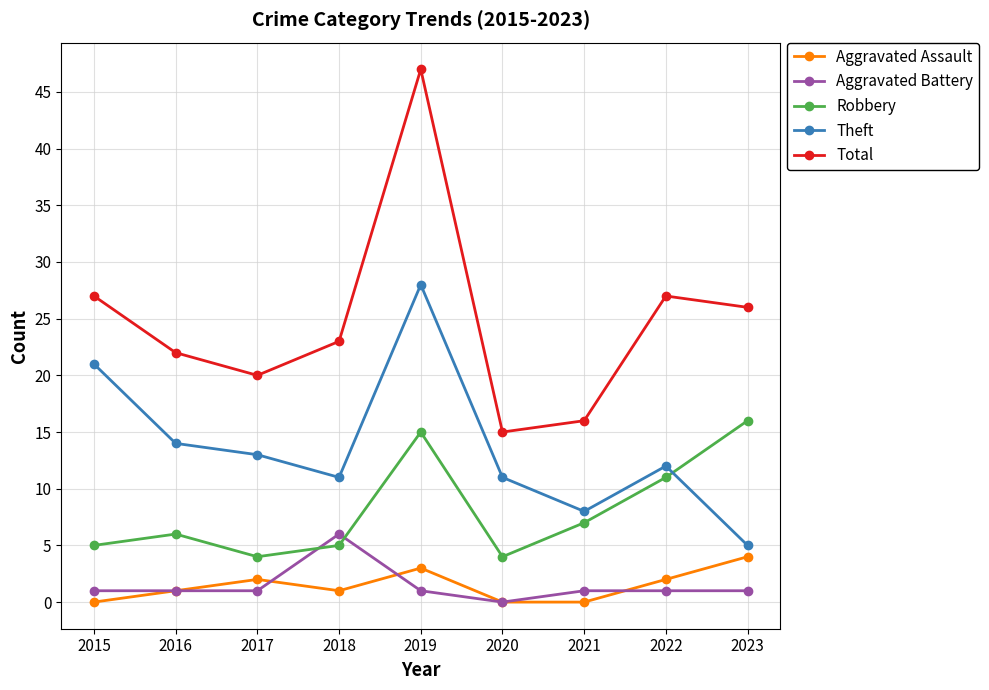

What is the sum of all Aggravated Battery values?

13